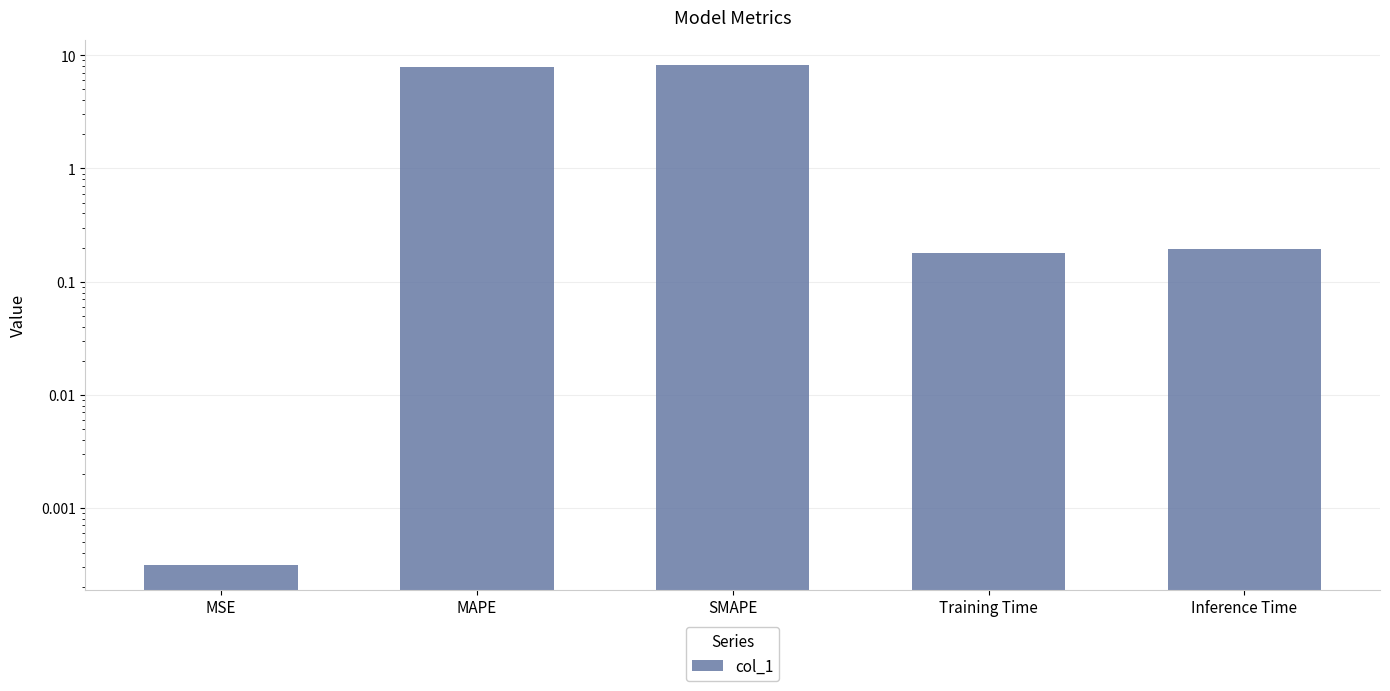

What is the sum of all values?

16.6